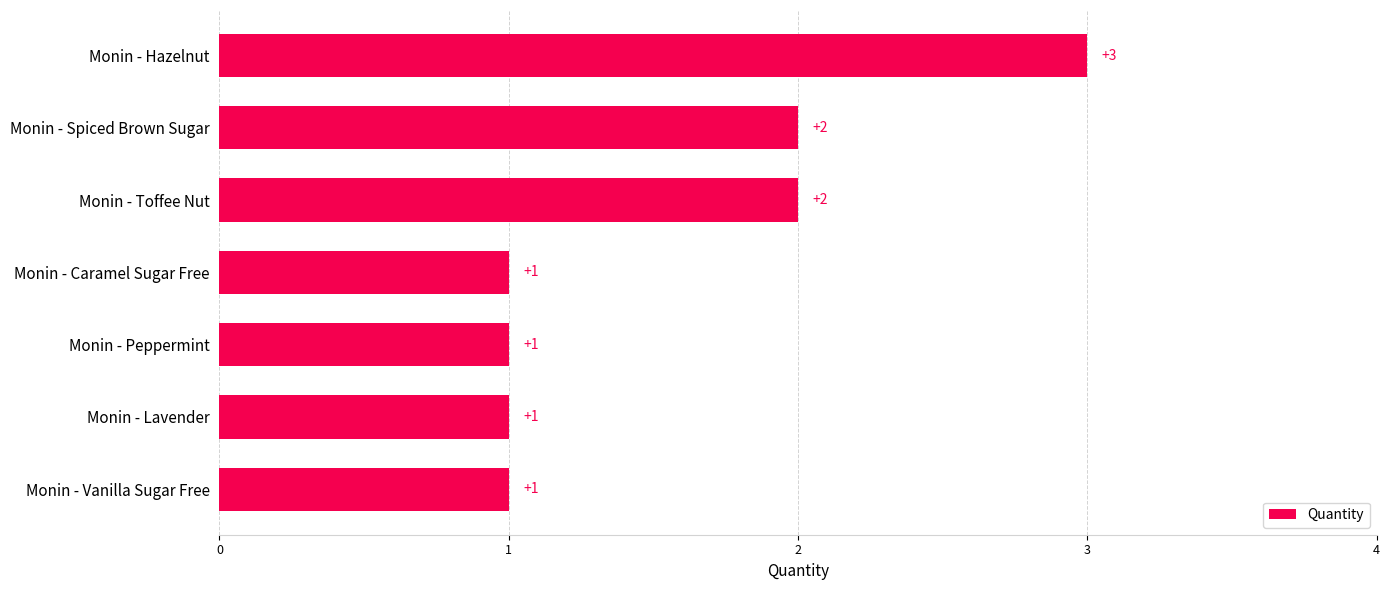

The chart shows a value of 0 at Monin - Caramel Sugar Free. True or false?

False